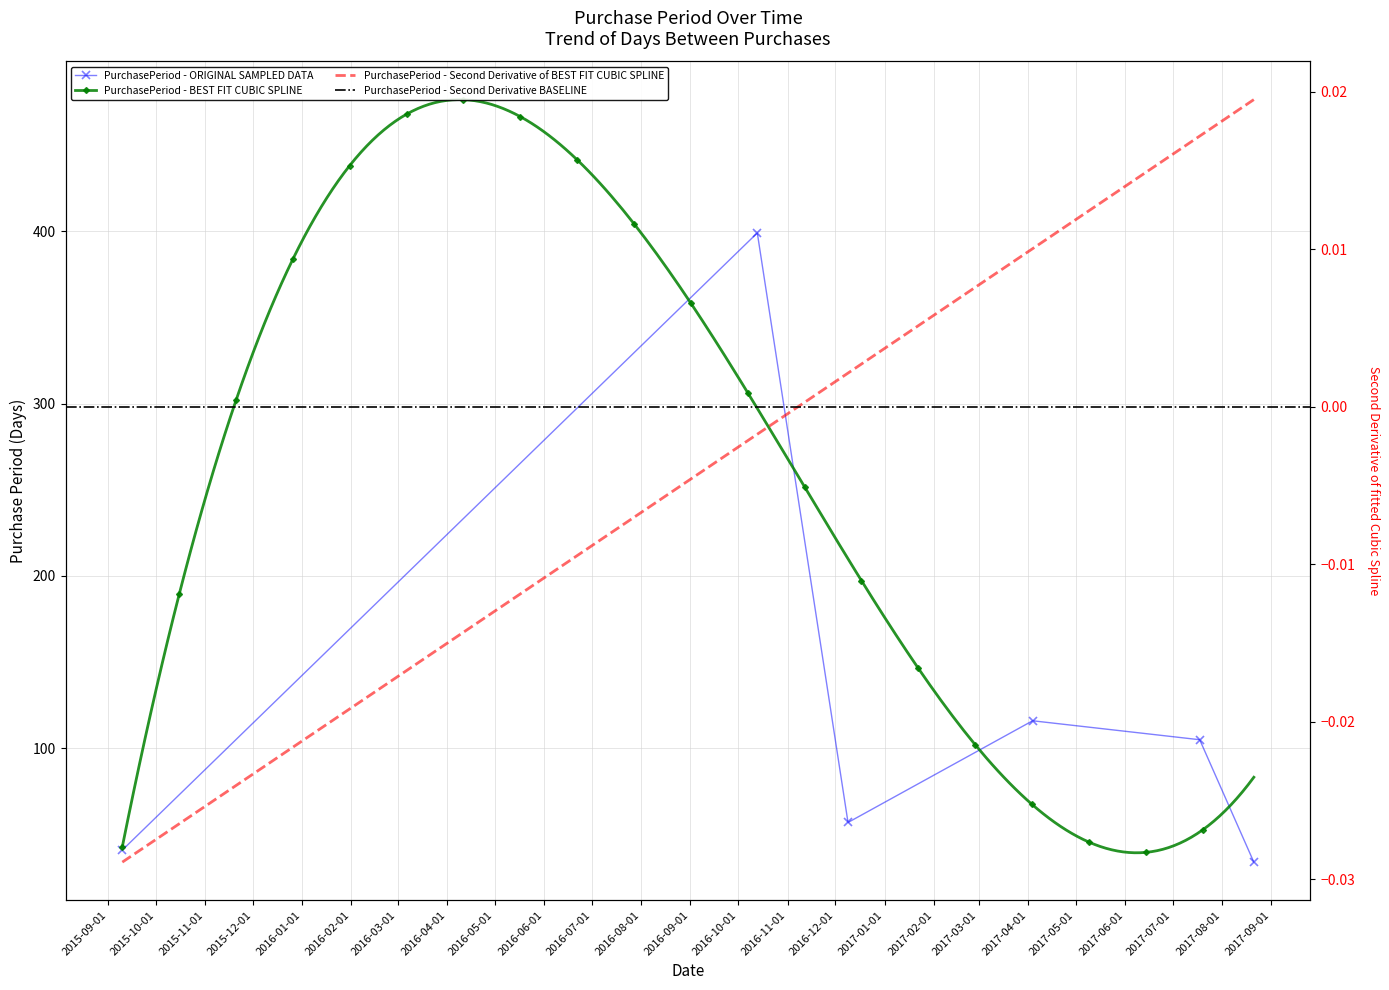

Does the chart have visible grid lines?

Yes